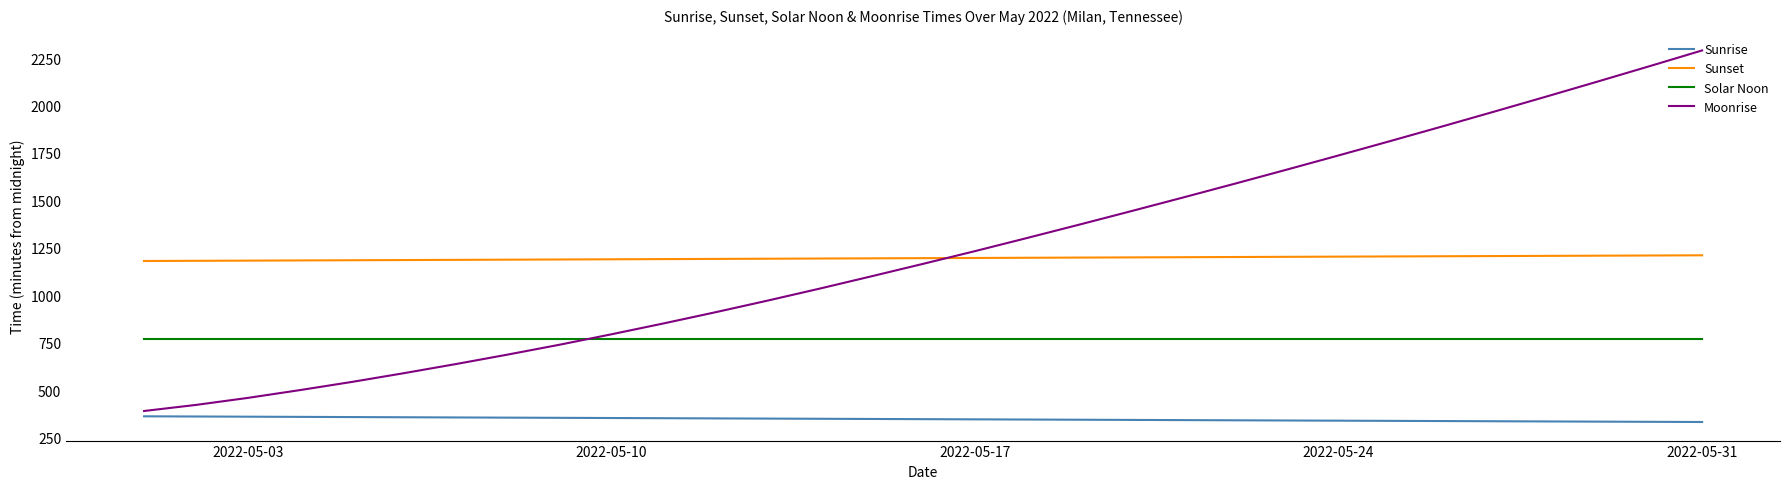

What is the difference between the maximum and minimum values in the Sunrise series?

30